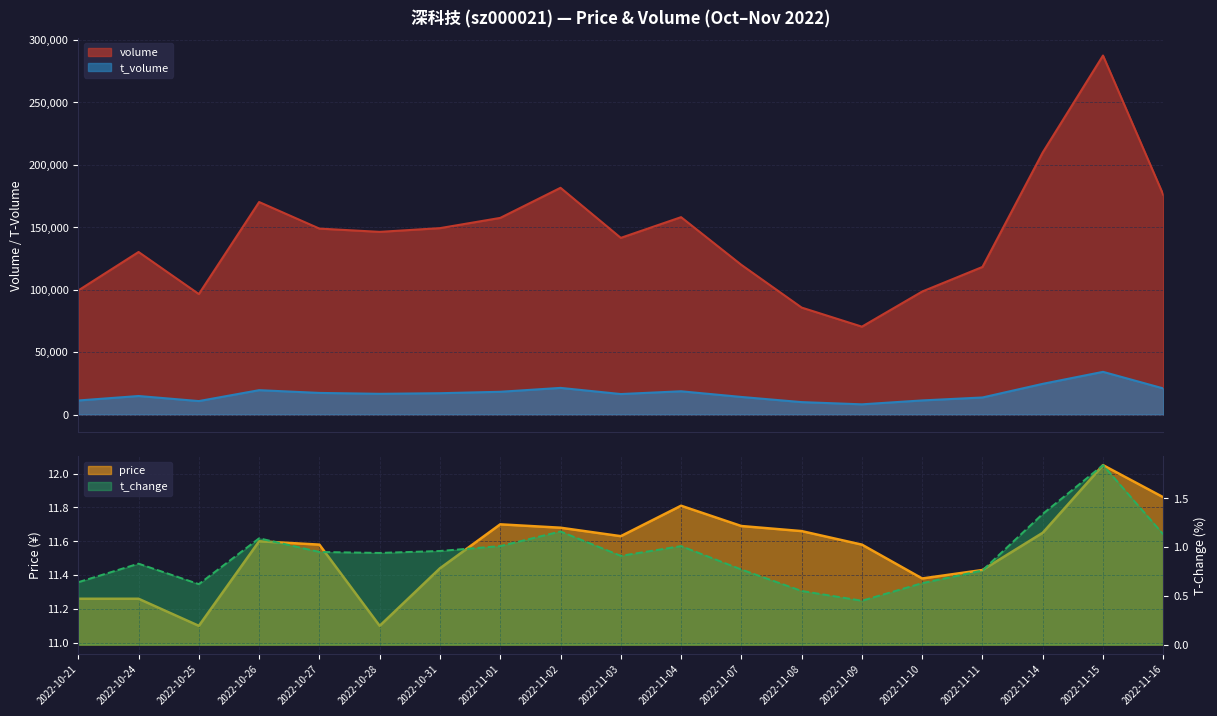

Which series changed the most between 2022-10-27 and 2022-11-15?

volume